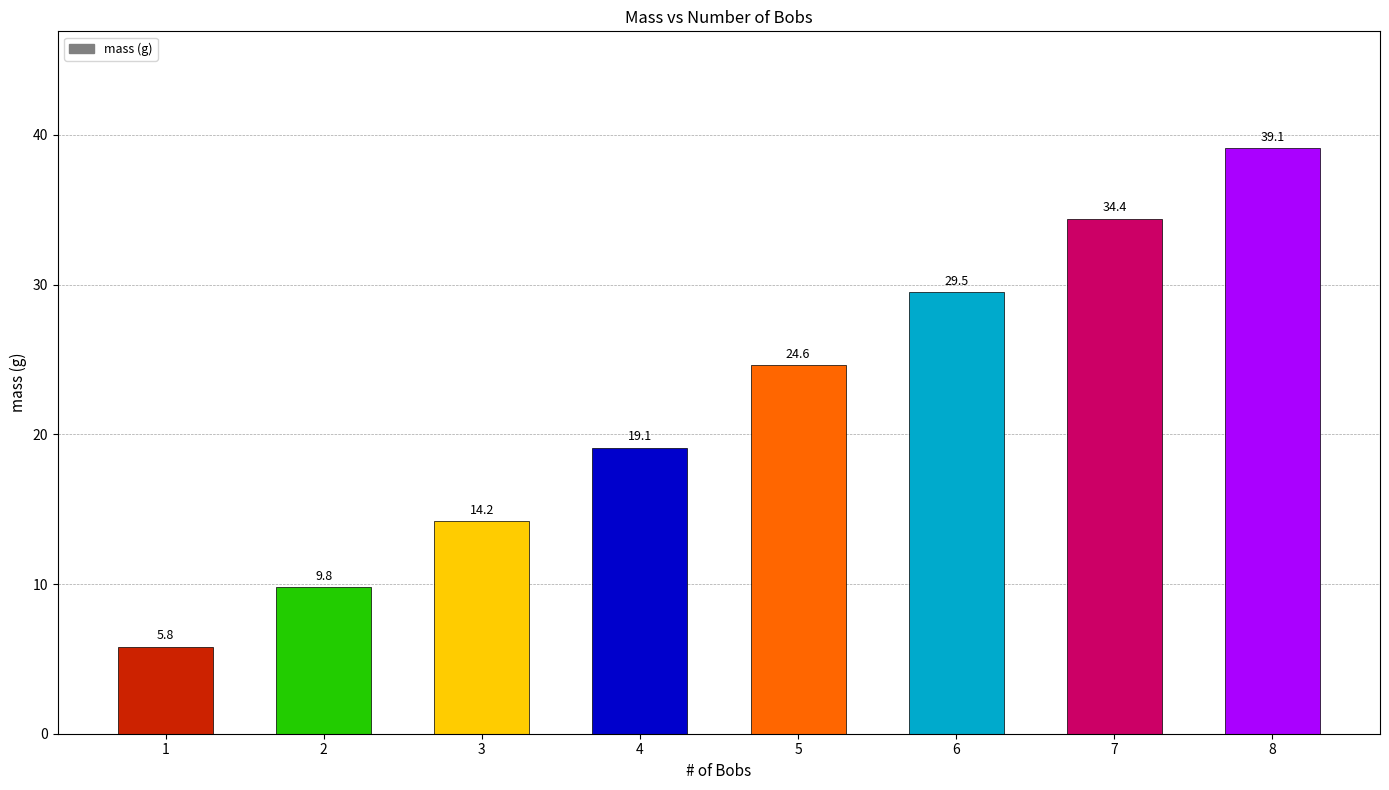

What is the minimum value shown in the chart?

5.8